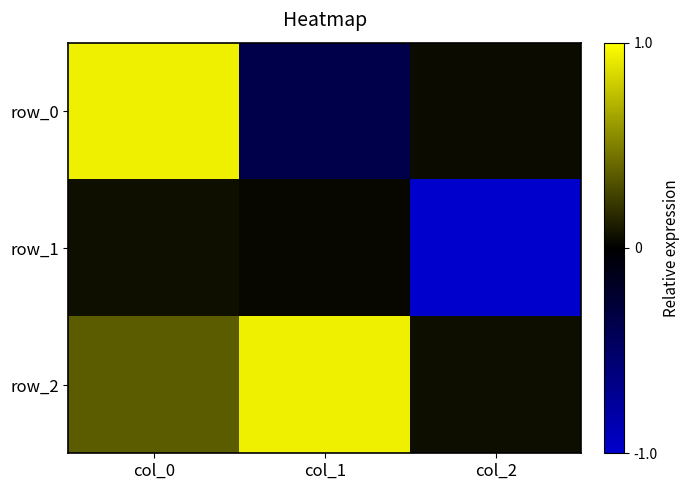

Reading left to right, list all the values displayed in this chart.

row_0: col_0=0.9	col_1=-0.4	col_2=0.0
row_1: col_0=0.1	col_1=0.0	col_2=-1.0
row_2: col_0=0.4	col_1=0.9	col_2=0.0